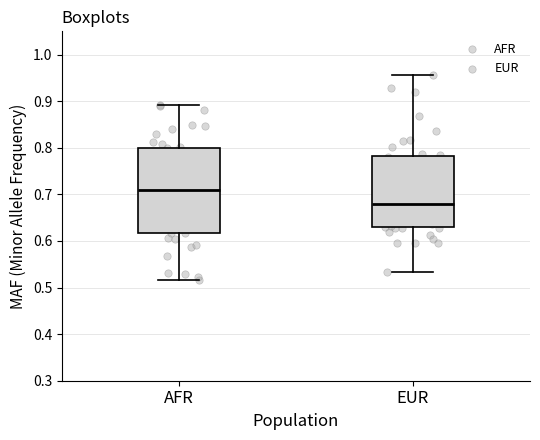

Which box has the lowest median line?

EUR